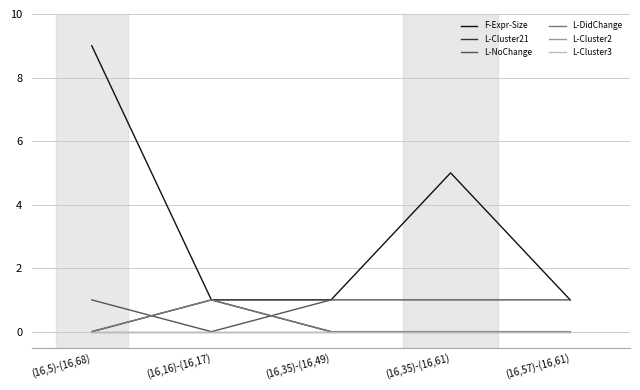

What is the difference between the L-Cluster21 values at (16,16)-(16,17) and (16,35)-(16,61)?

1